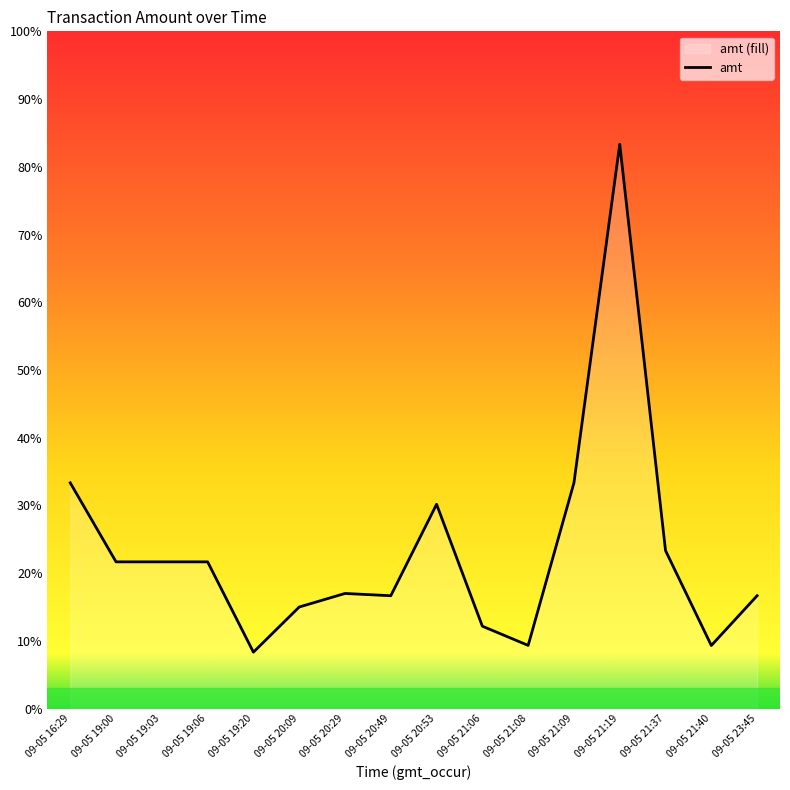

Reading right to left, what are all the values shown in this chart?

1000	559	1400	5000	2000	560	730	1810	1000	1020	900	500	1300	1300	1300	2000